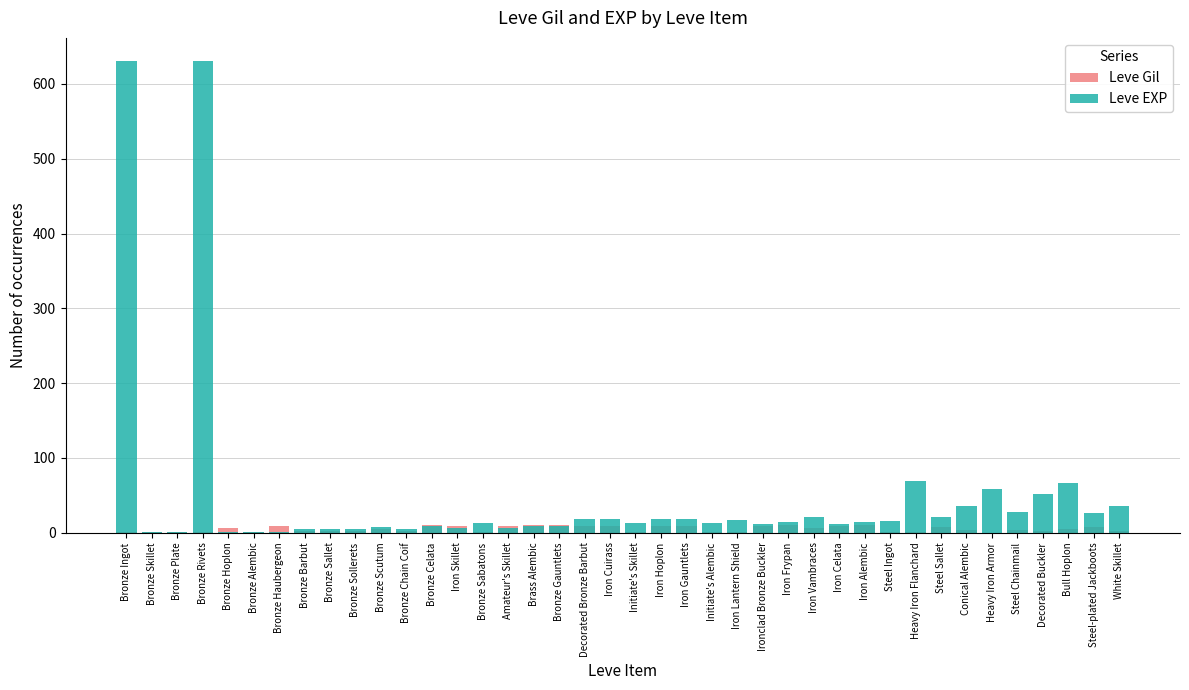

Which series has the largest total across all categories?

Leve EXP